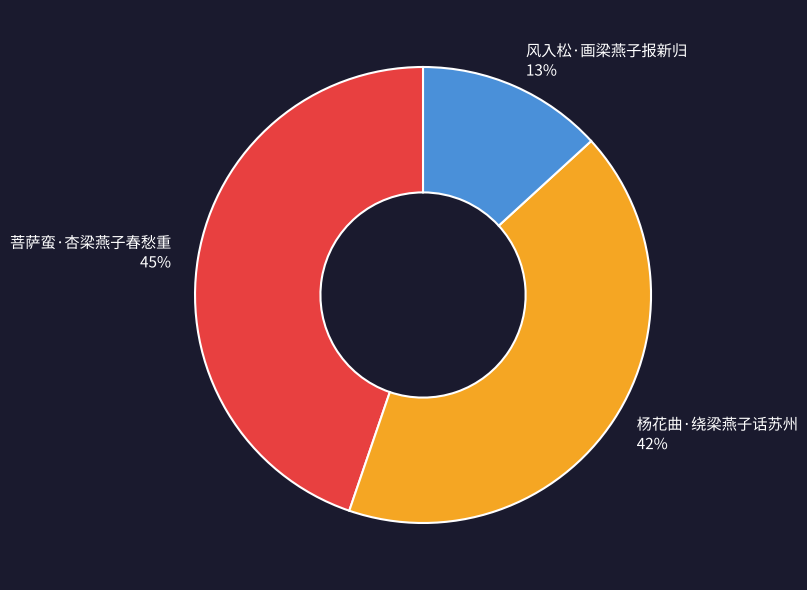

Is it true that 杨花曲·绕梁燕子话苏州 is 42% of the pie?

True